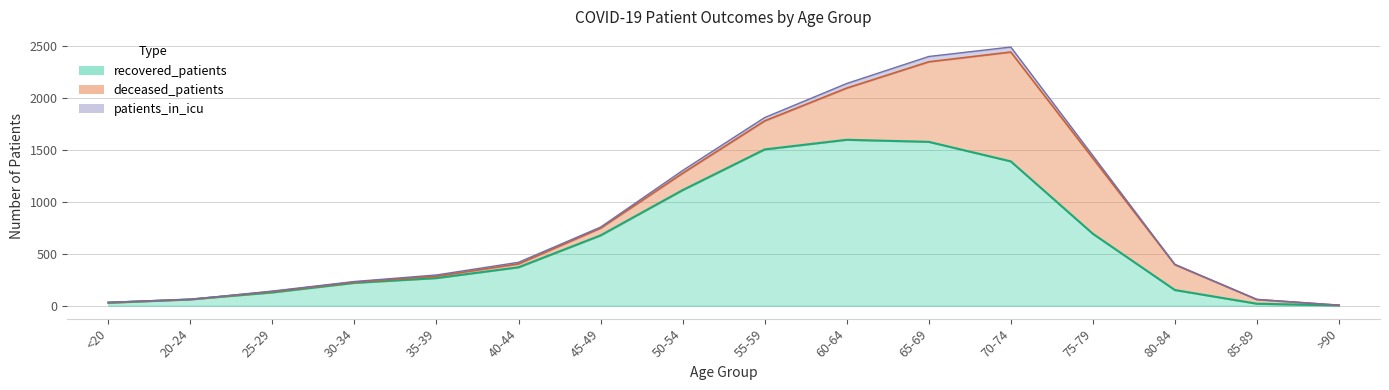

The patients_in_icu series shows 14 at 85-89. True or false?

False